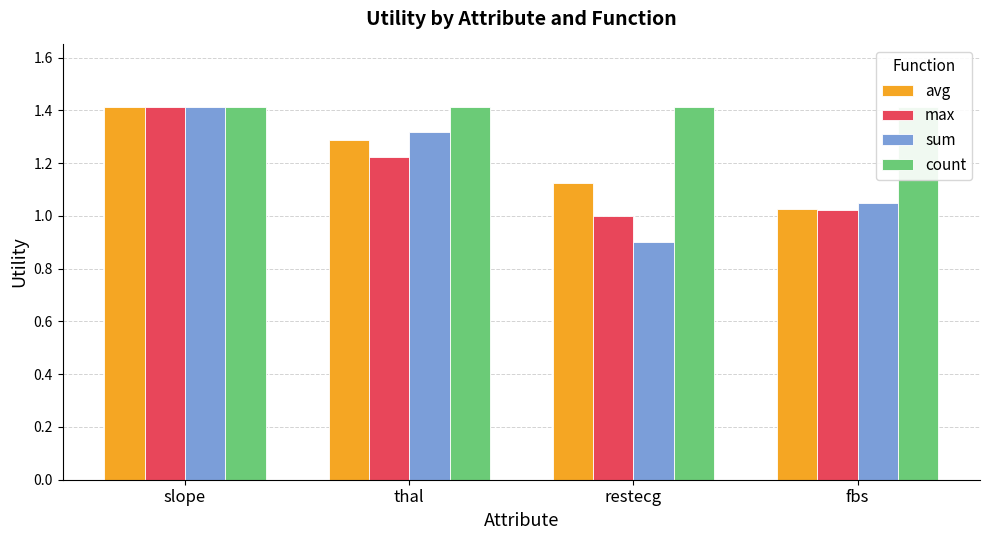

At which category is the sum across all series the highest?

slope